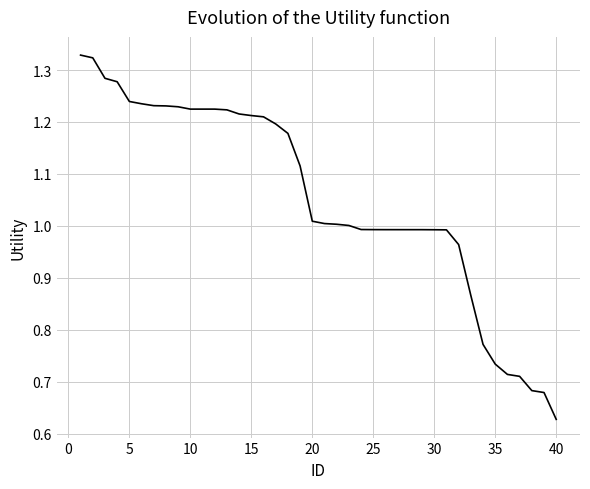

At which category does the chart reach its minimum across all series?

40